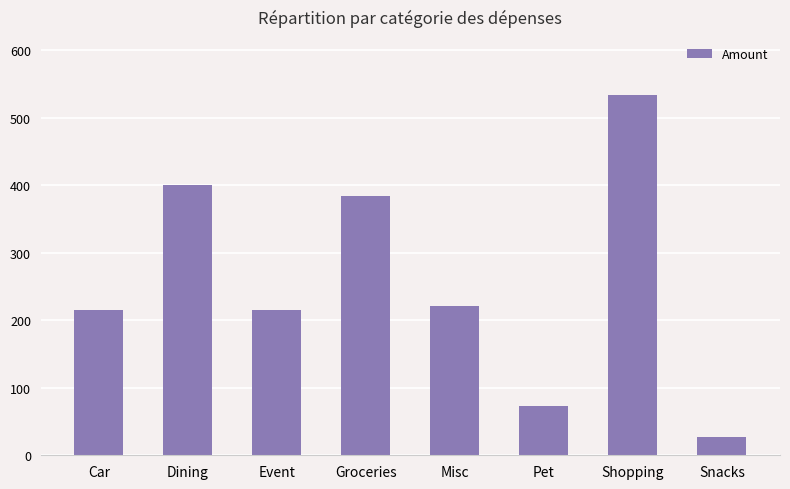

The chart shows a value of 26.4 at Snacks. True or false?

True